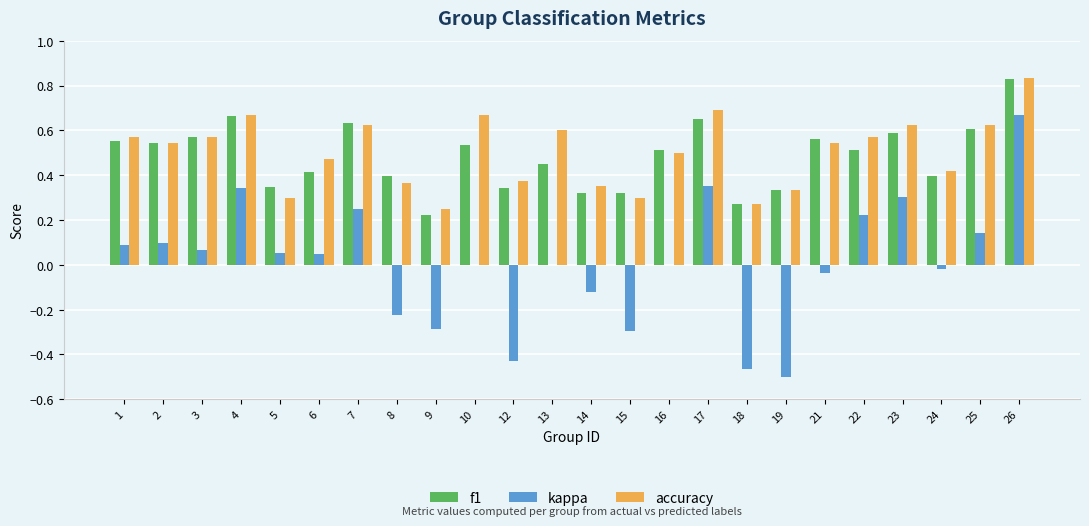

Is the value of f1 at 24 greater than the value of kappa at 25?

Yes